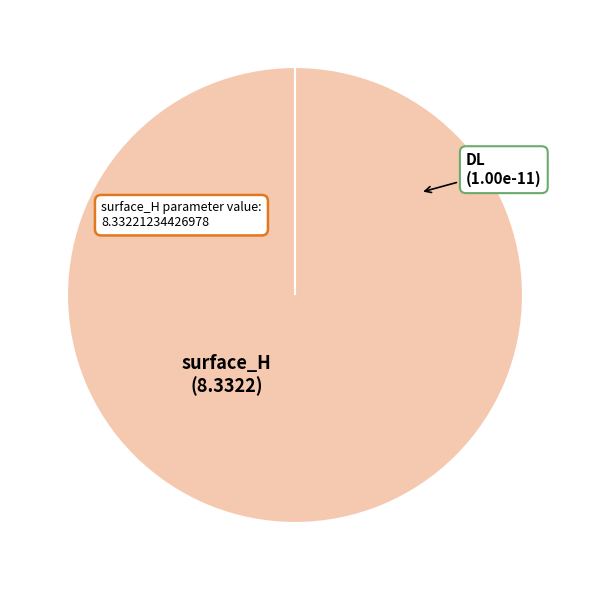

True or false: surface_H accounts for 89% of the total.

False